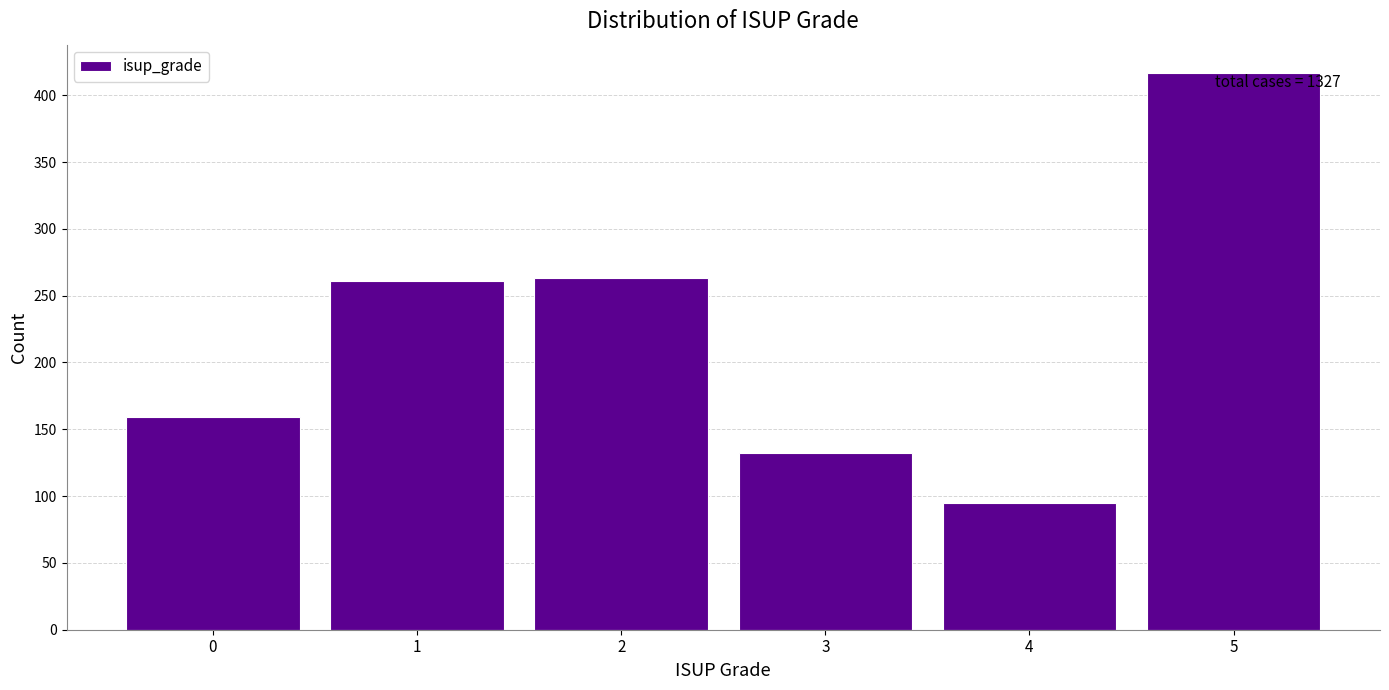

Reading left to right, list all the values displayed in this chart.

159	261	263	132	95	417